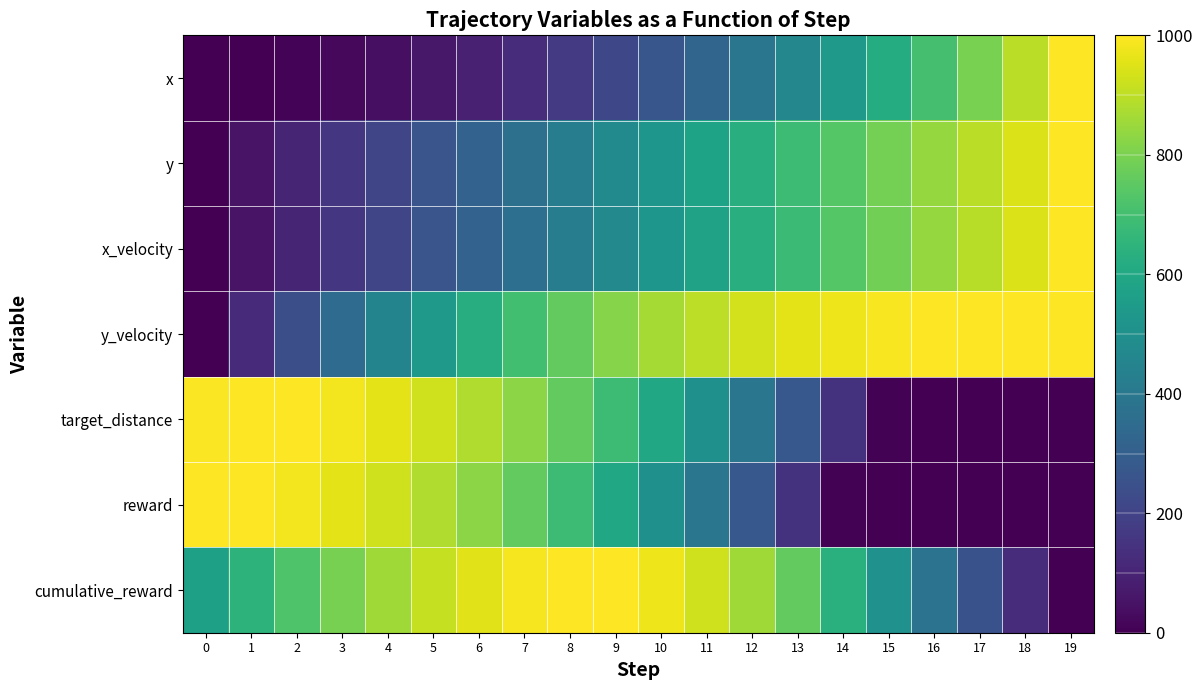

Count the number of categories in the chart.

20